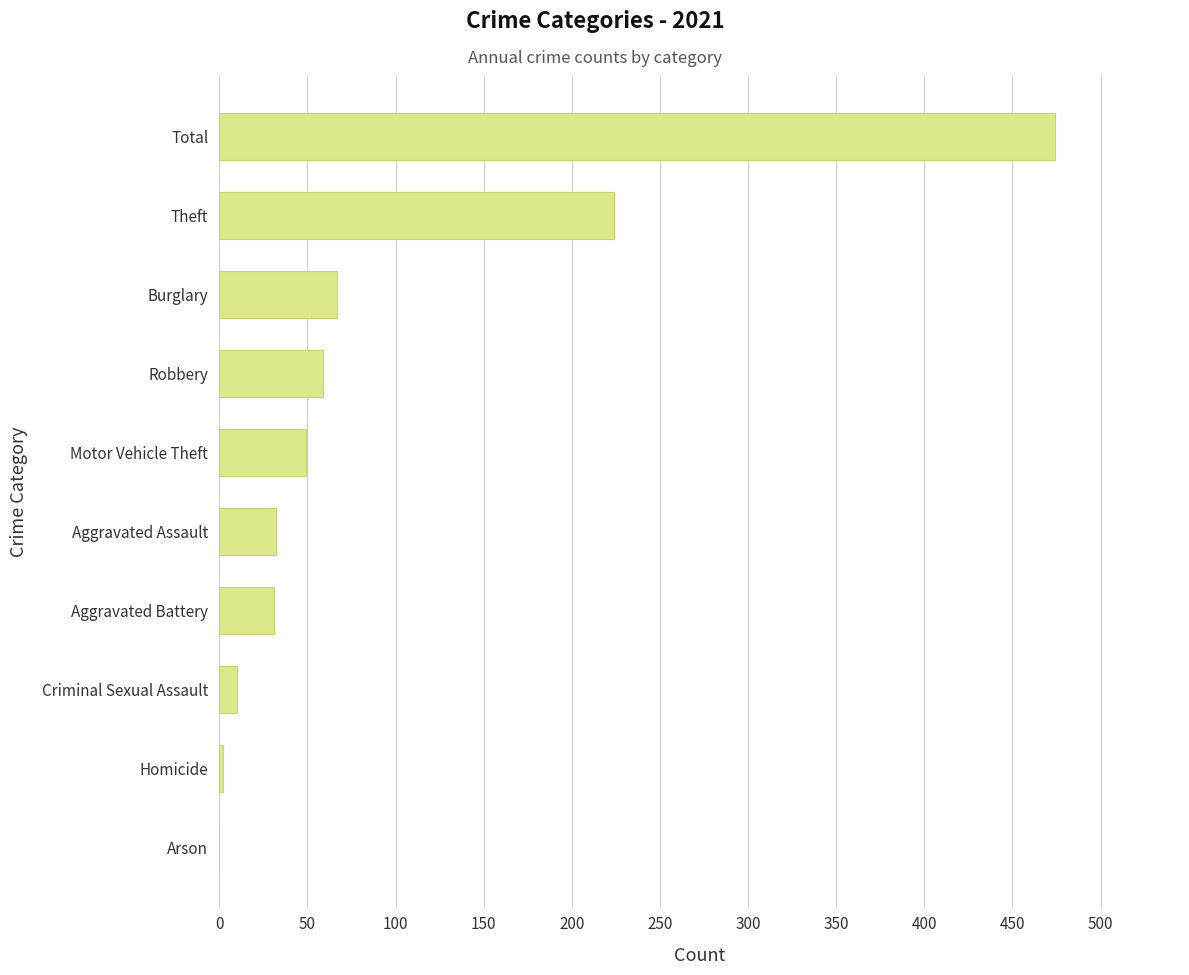

What is the maximum value shown in the chart?

474